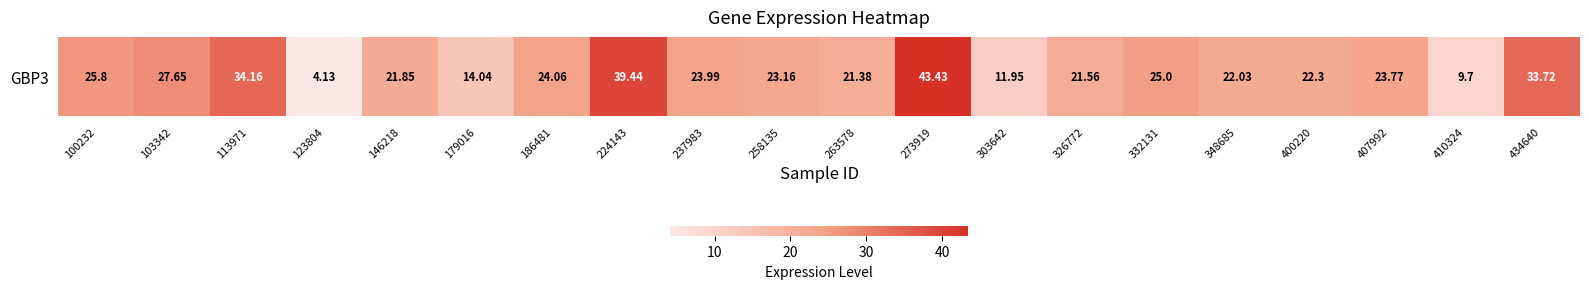

Count the number of values greater than 23.

11